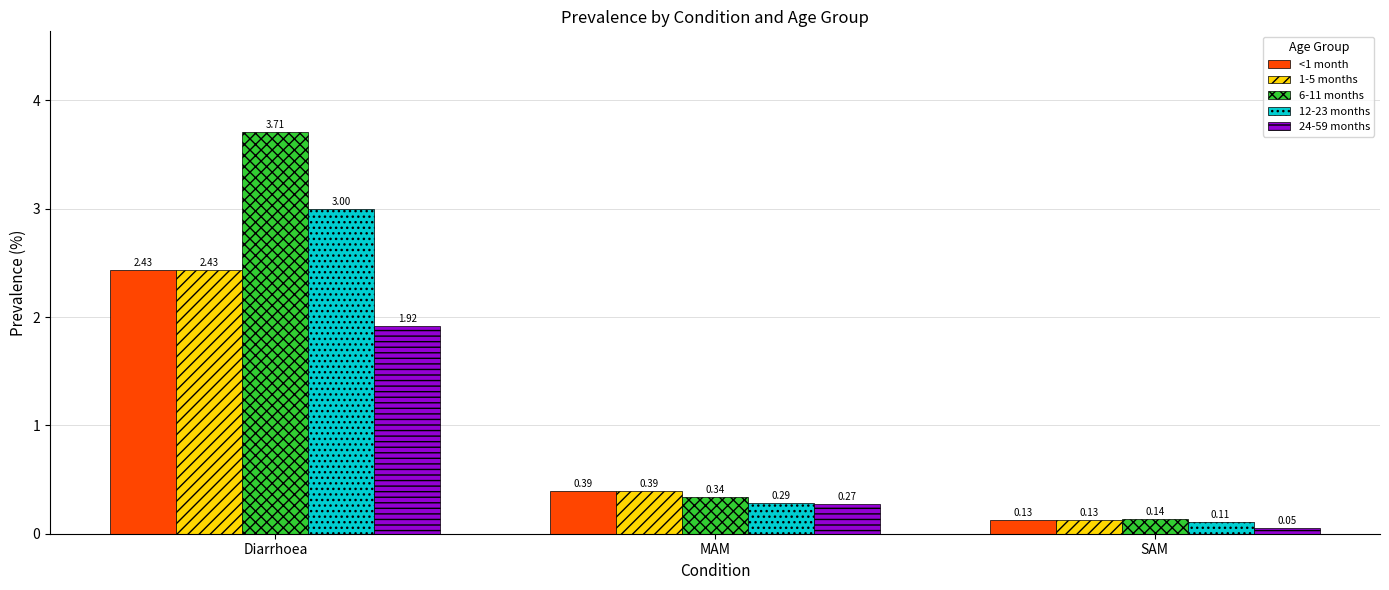

What is the sum of the 24-59 months values at Diarrhoea and SAM?

2.0